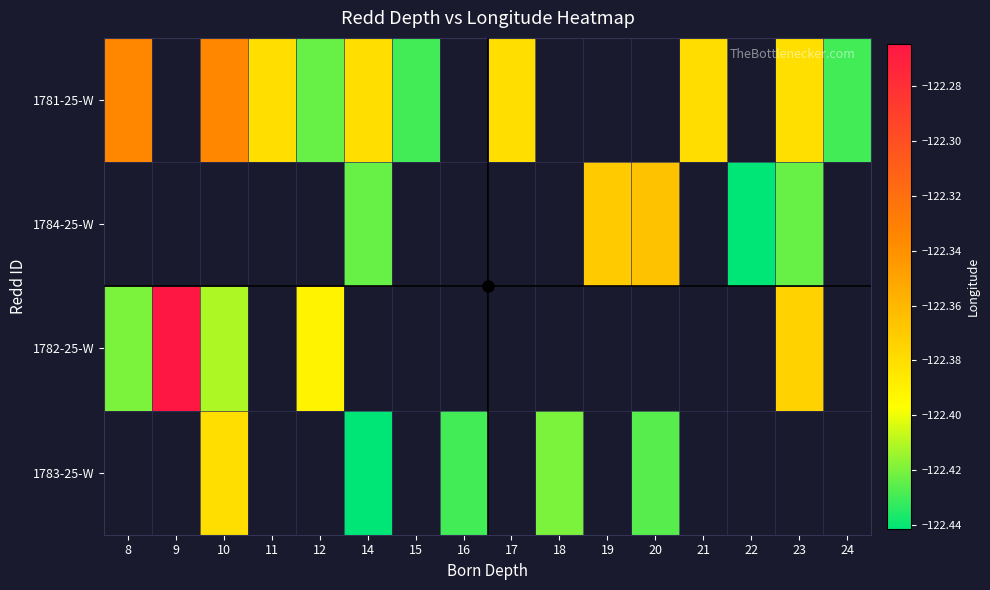

Is it true that 1783-25-W equals -32.5 at 18?

False